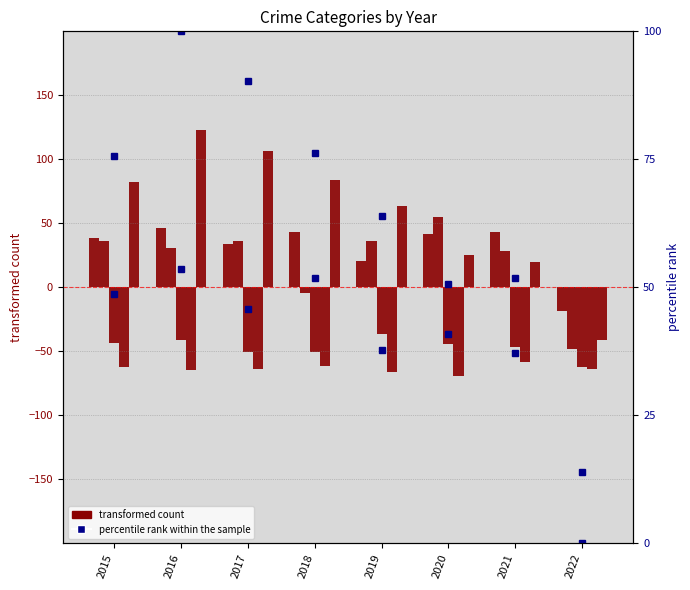

Are the bars grouped side by side (vs. stacked)?

Yes